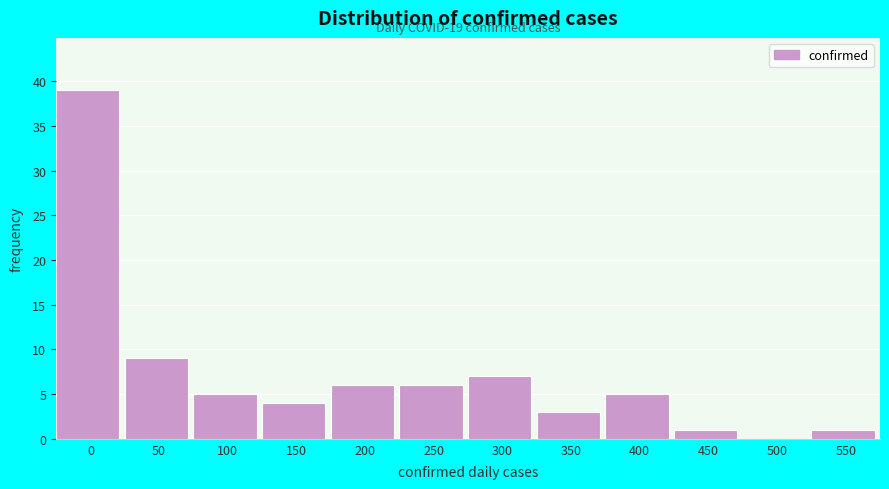

Reading right to left, list all the values displayed in this chart.

550=1	500=0	450=1	400=5	350=3	300=7	250=6	200=6	150=4	100=5	50=9	0=39